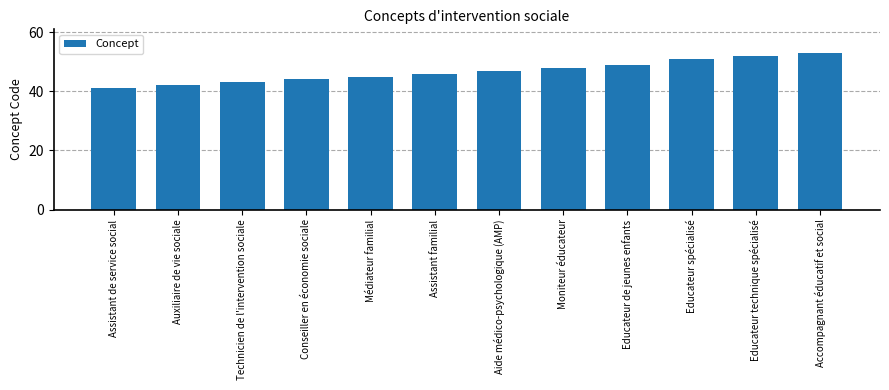

How many data points does each series have?

12